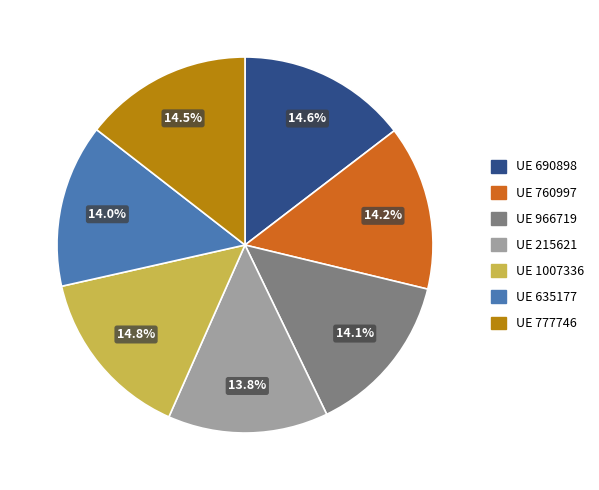

Which category has the biggest portion of the pie?

1007336